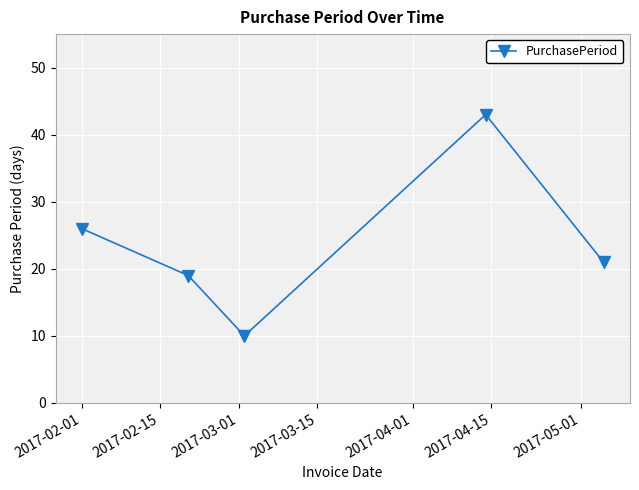

How many interior local valleys (lower than both neighbors) does the data have?

1